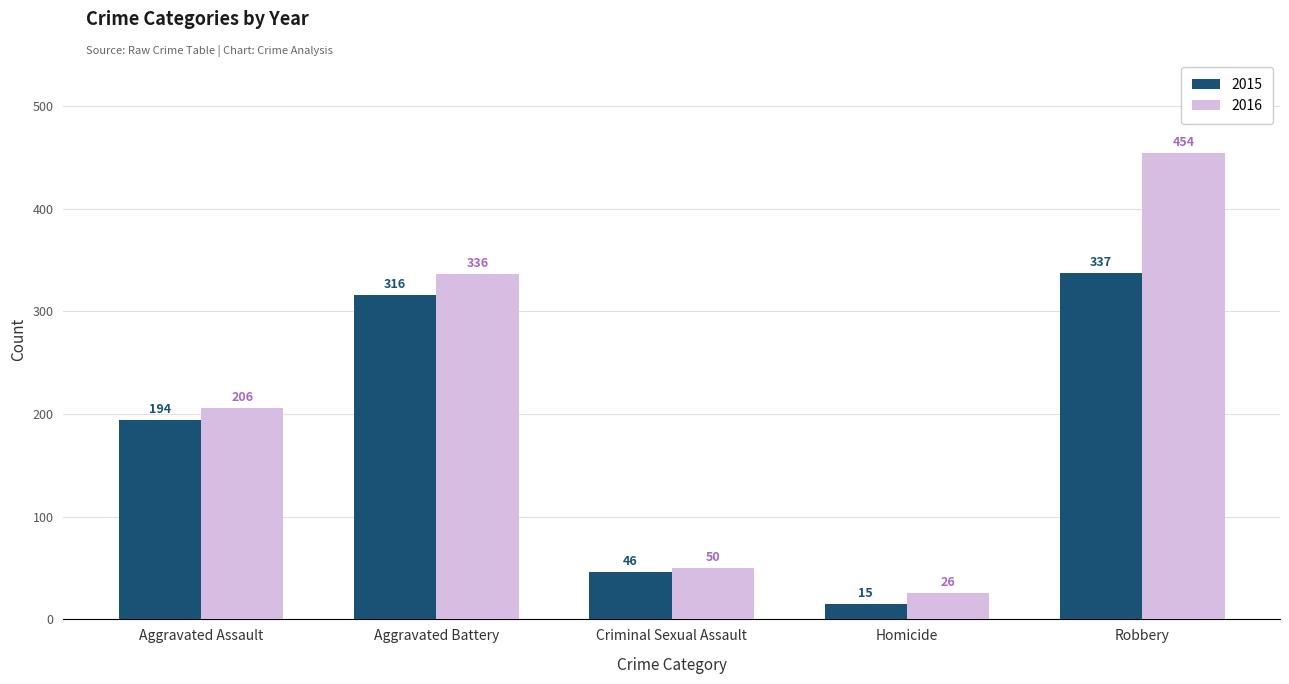

What is the sum of the 2015 values at Criminal Sexual Assault and Aggravated Assault?

240